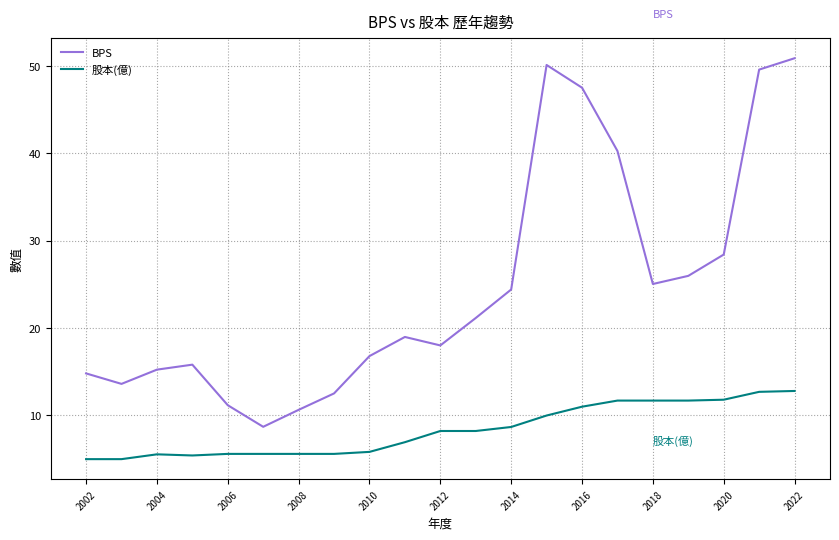

True or false: BPS and 股本(億) cross at least once.

False